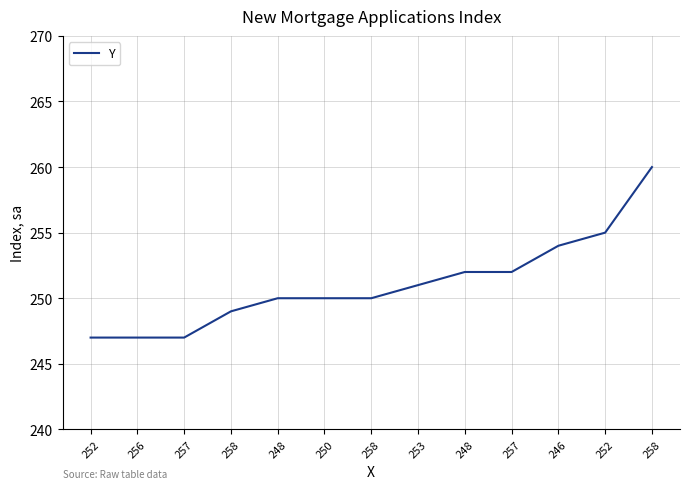

Does the chart display data point markers on the line(s)?

No